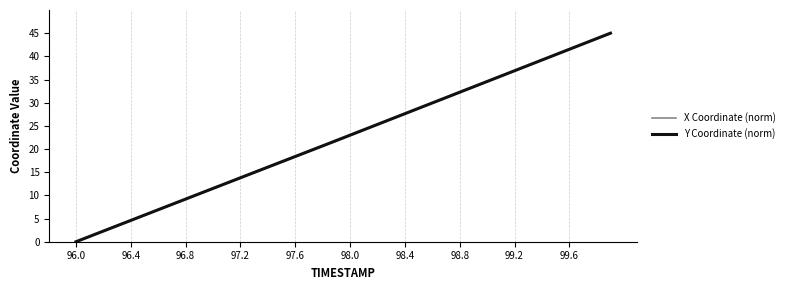

Is this an area chart (filled region under the line)?

No